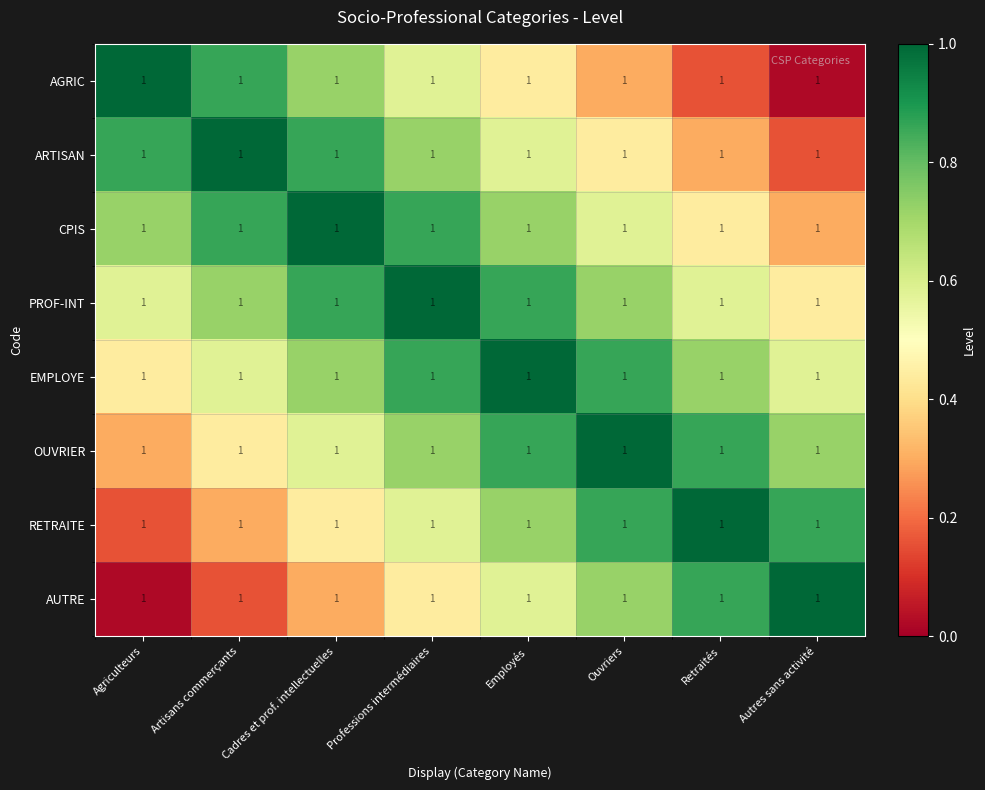

What is the approximate value of ARTISAN at Cadres et prof. intellectuelles?

0.9